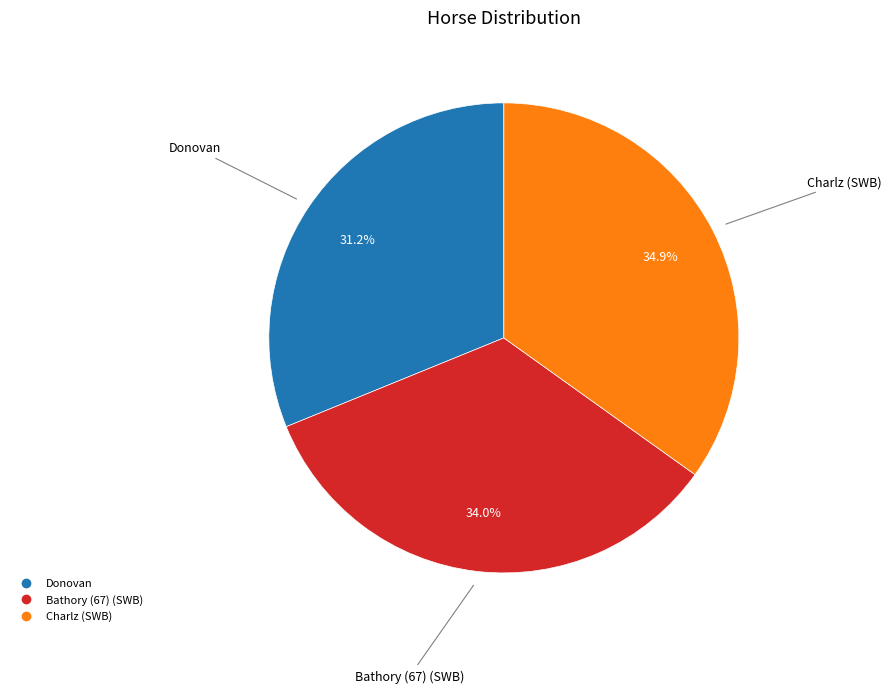

True or false: Charlz (SWB) accounts for 44% of the total.

False